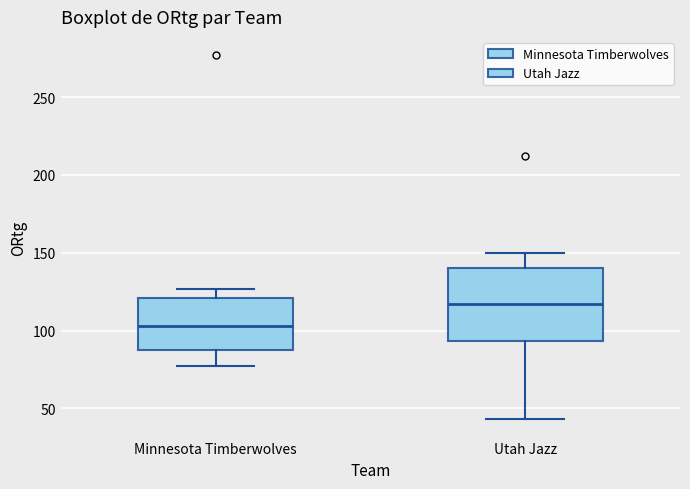

Which box has the lowest median line?

Minnesota Timberwolves